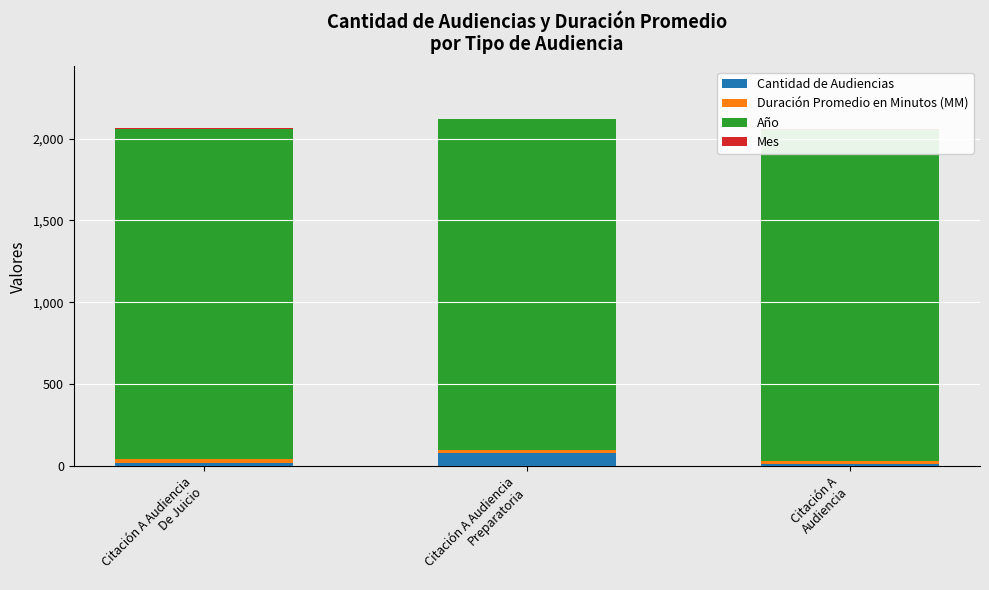

Which series has the largest range (max minus min)?

Cantidad de Audiencias